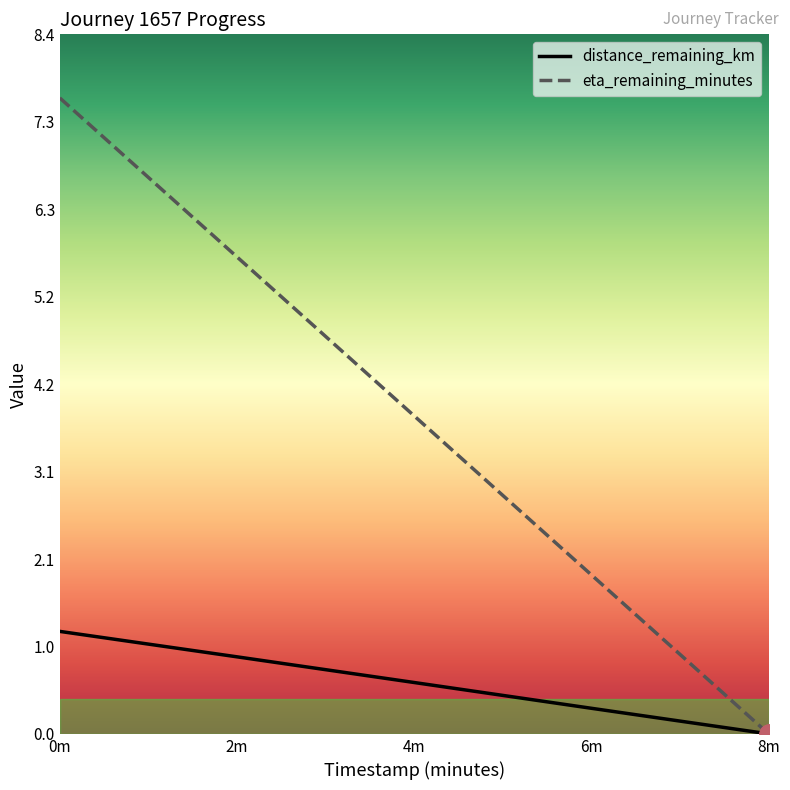

What position from the right is 8m?

1